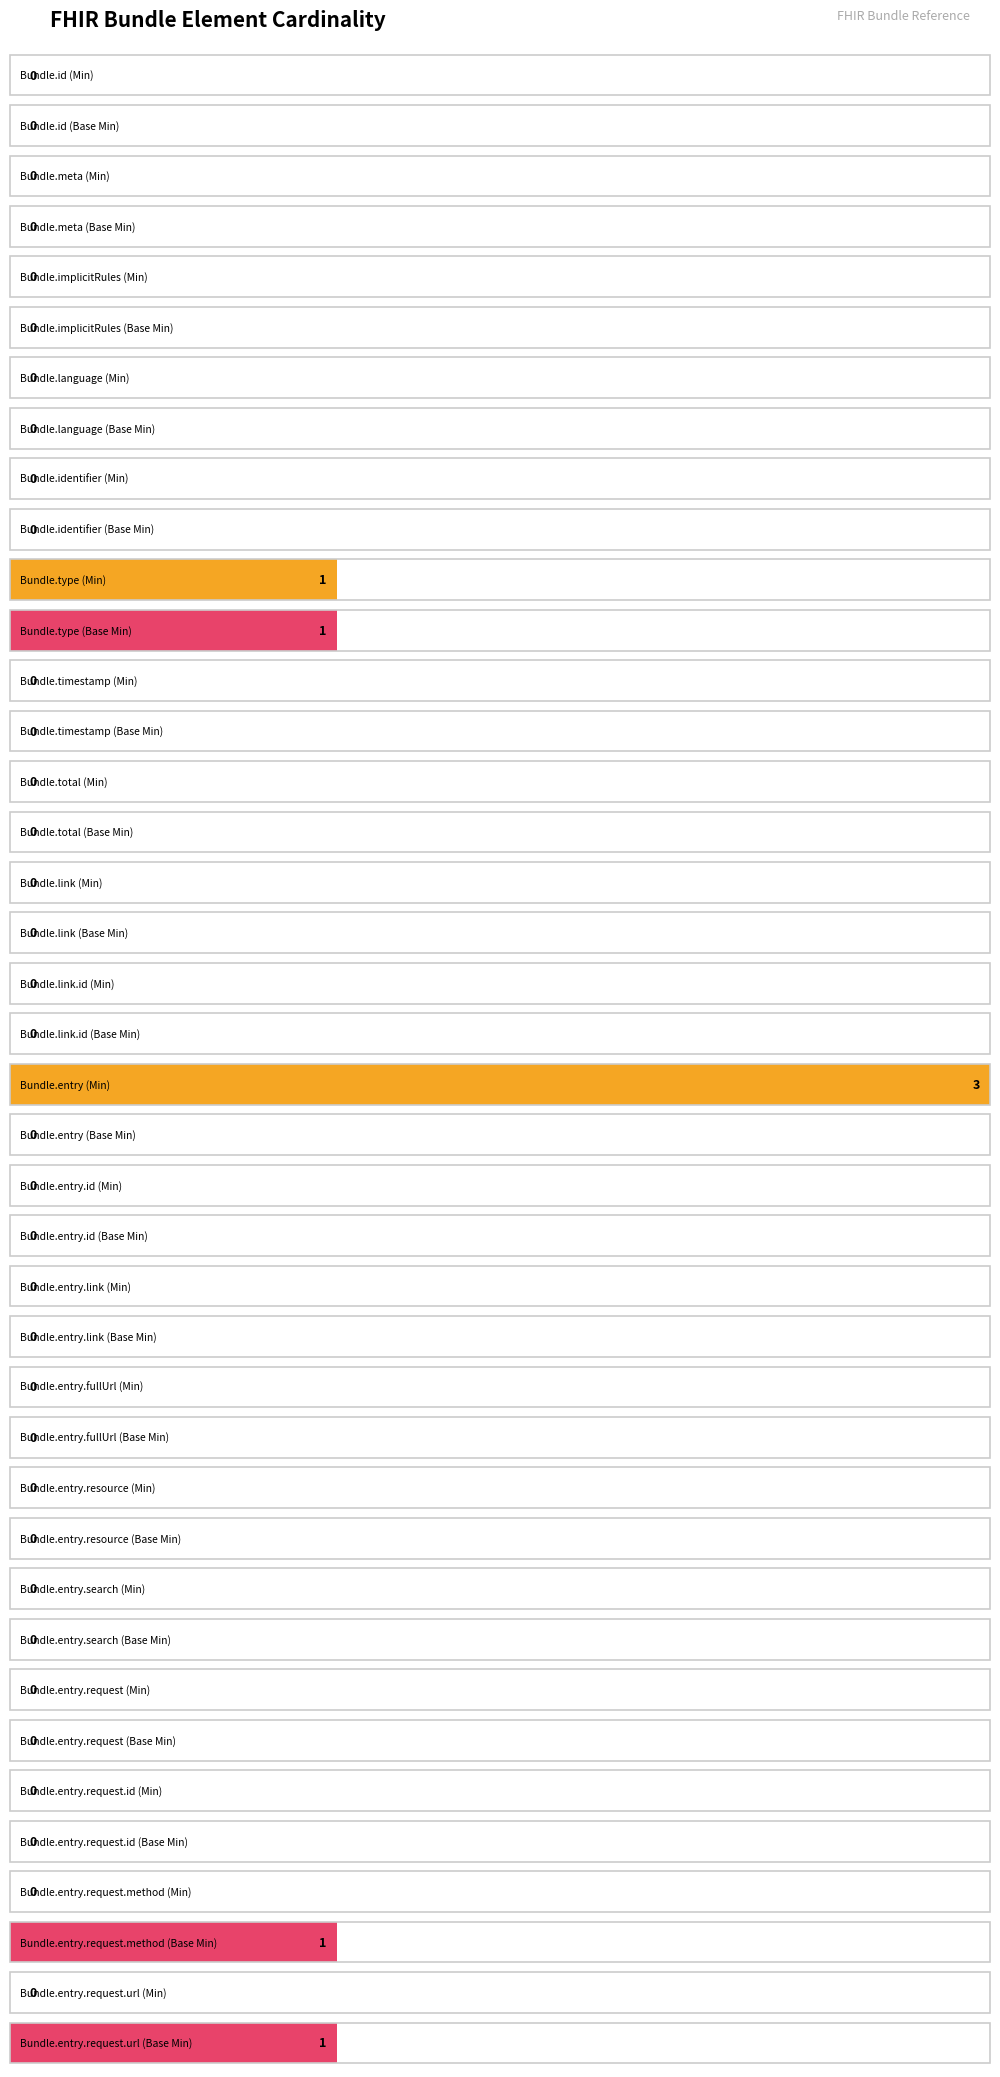

At how many categories does at least one series exceed 1?

1